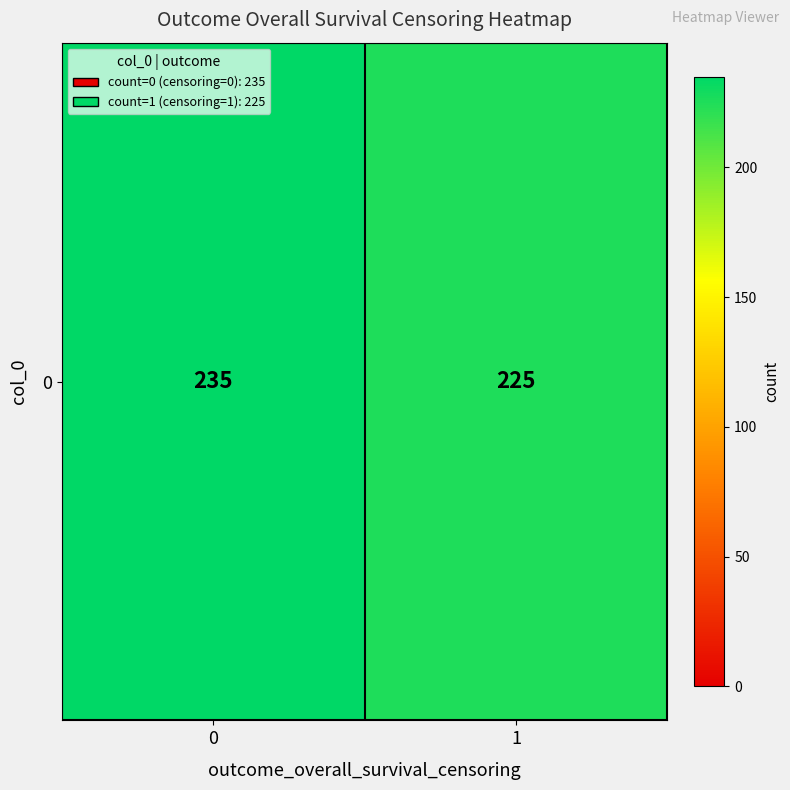

How many values are between 225 and 235?

2